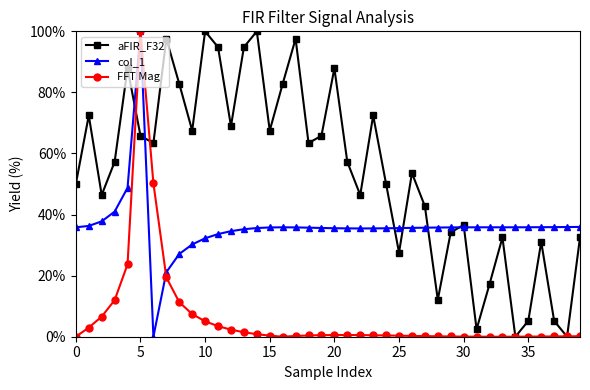

Which series has the largest total across all categories?

aFIR_F32